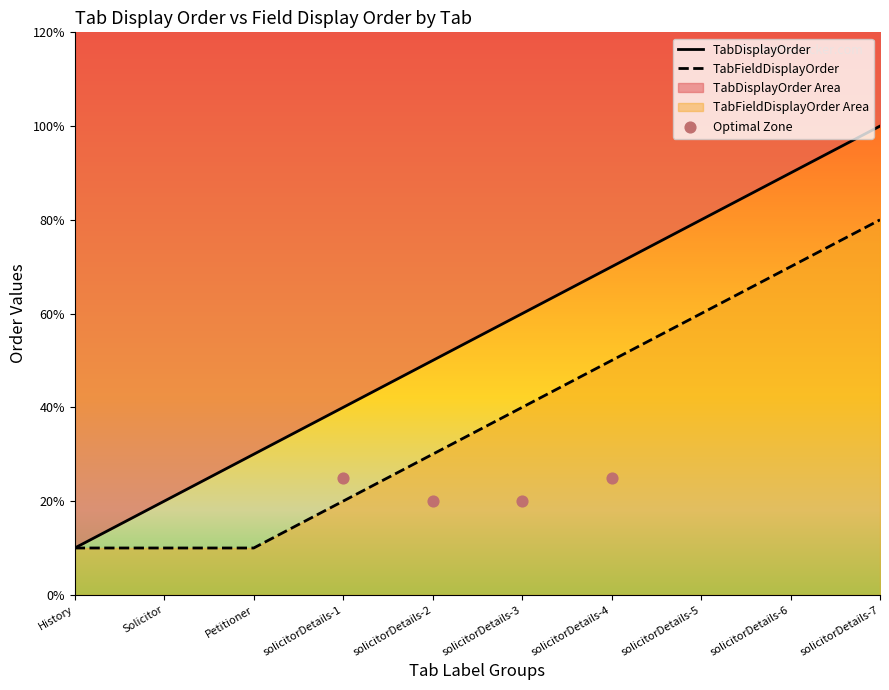

Which series has the largest total across all categories?

TabDisplayOrder